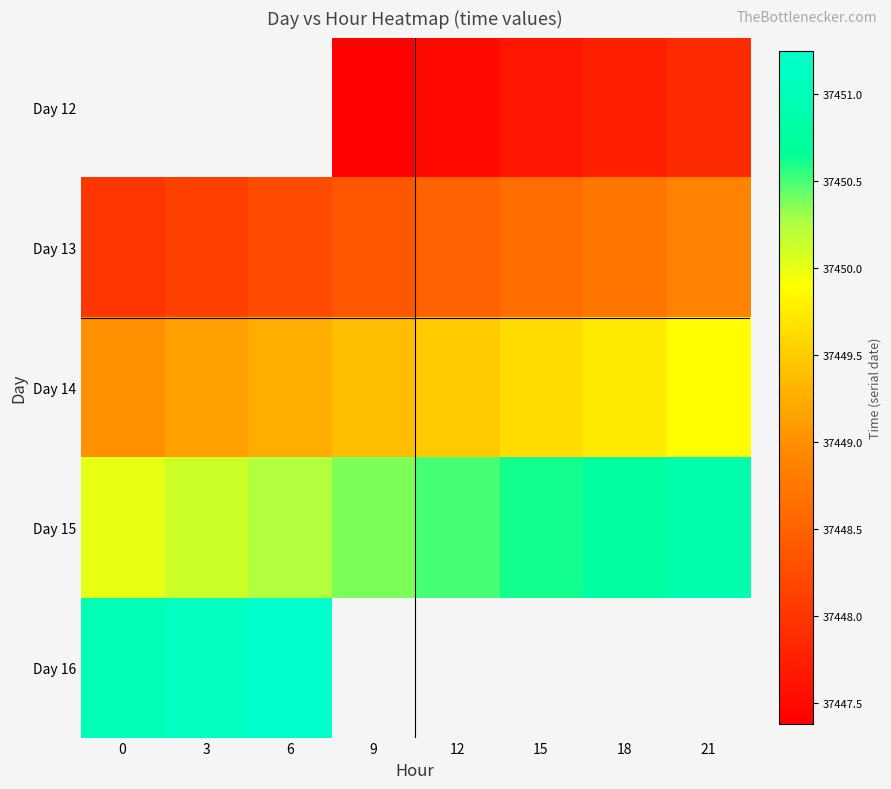

What is the sum of the Day 13 values at 15 and 0?

74896.6